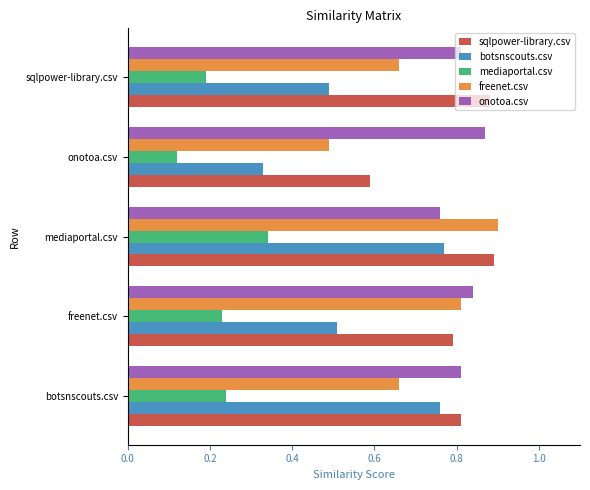

The value of onotoa.csv at sqlpower-library.csv is 0.8. True or false?

True